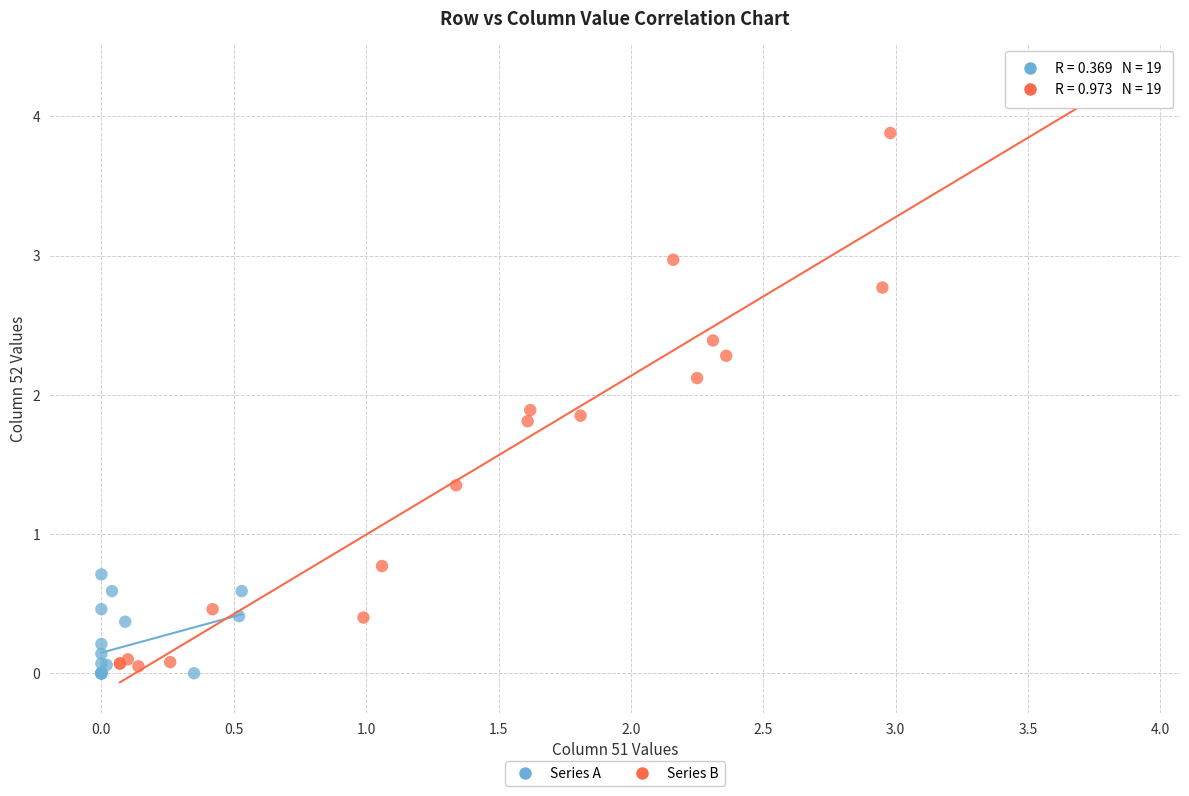

Which series contains the lowest Y value?

Series A